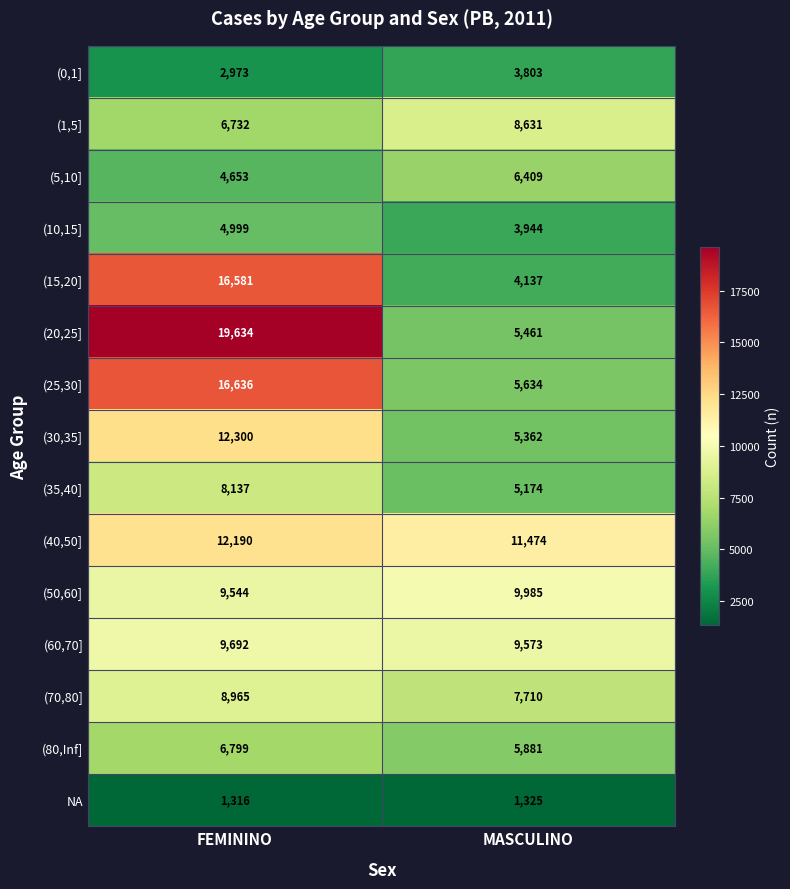

Which label corresponds to the largest value in the chart?

FEMININO